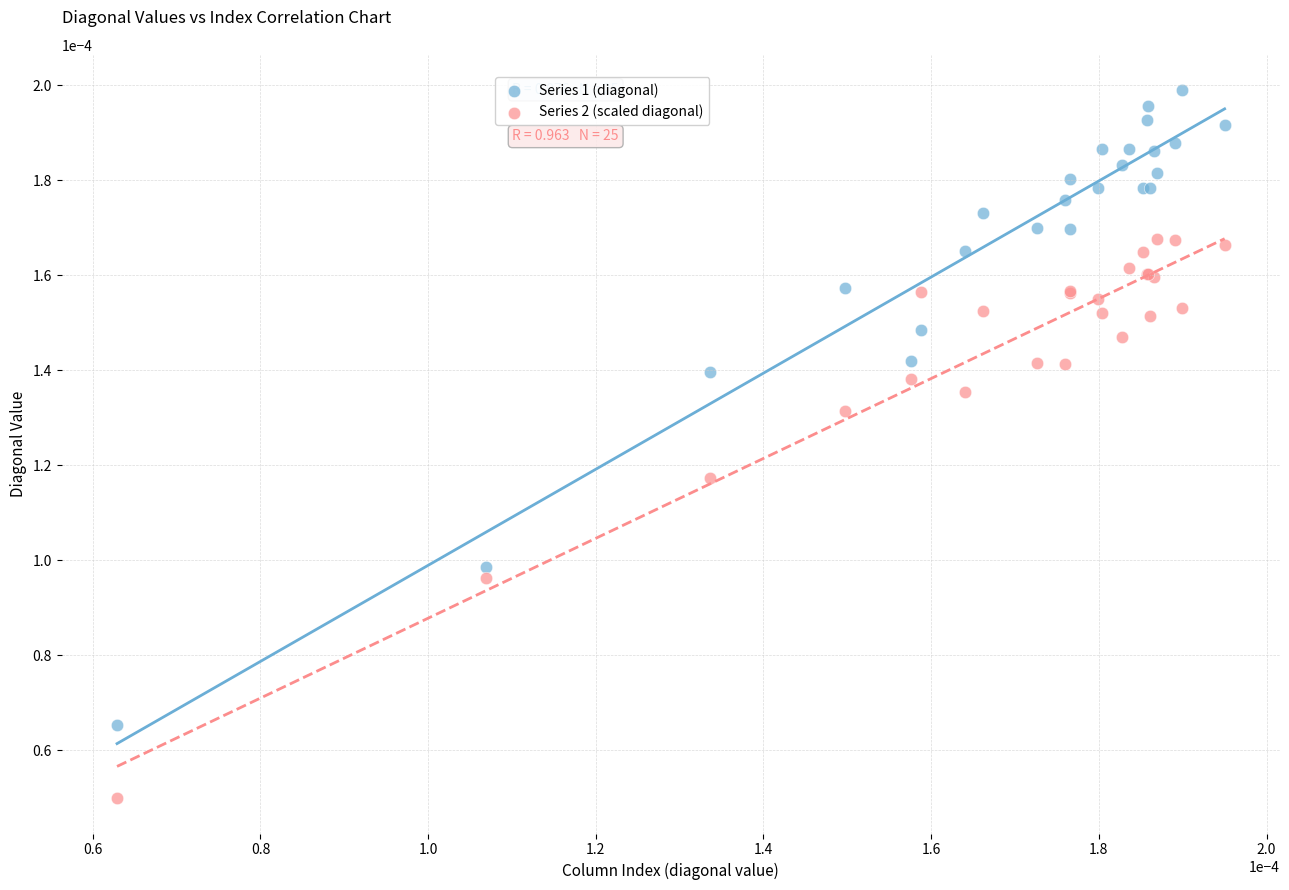

Which series contains the lowest Y value?

Series 2 (scaled diagonal)